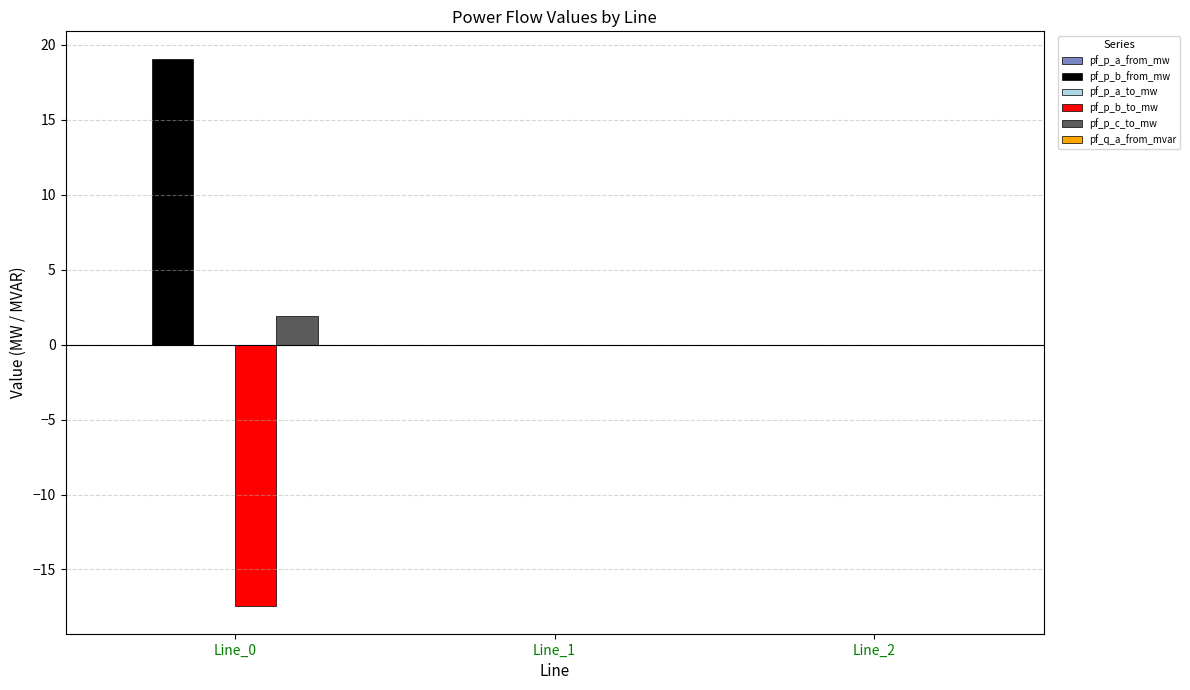

True or false: pf_p_b_to_mw has a value of -27.8 at Line_0.

False